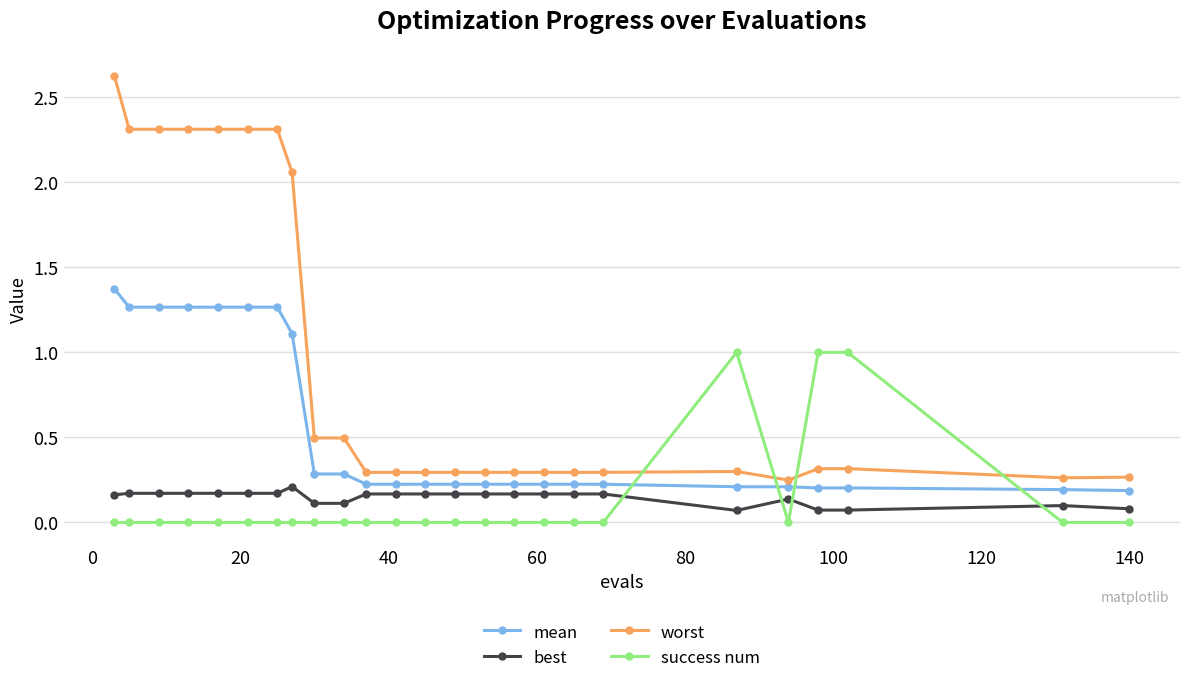

What is the average value of the worst series?

1.0